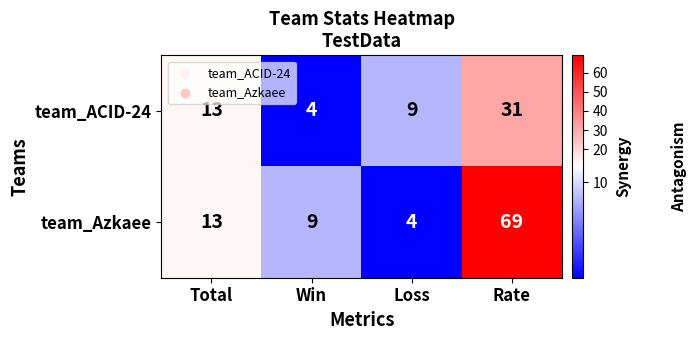

At which label does team_Azkaee reach its peak?

Rate